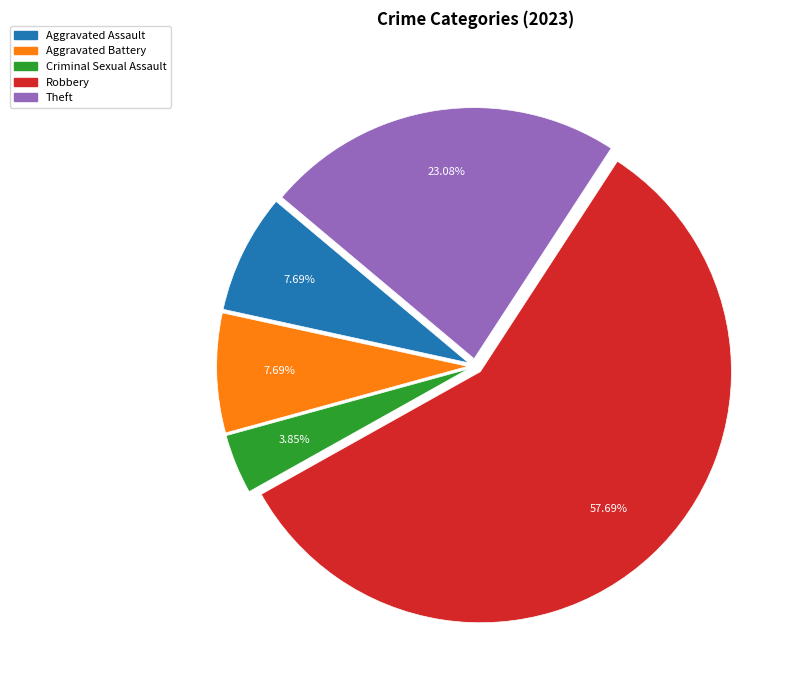

To the nearest percent, what is the difference between the Robbery and Theft slice percentages?

35%